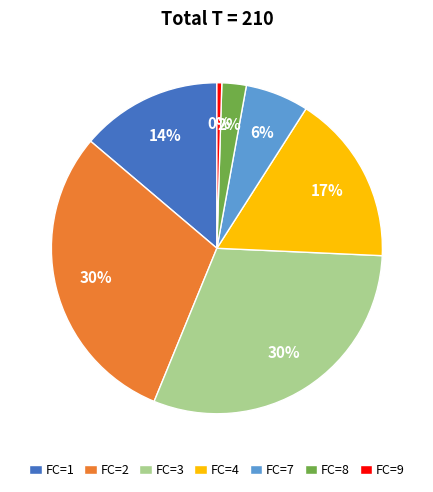

How many segments does this pie chart have?

7